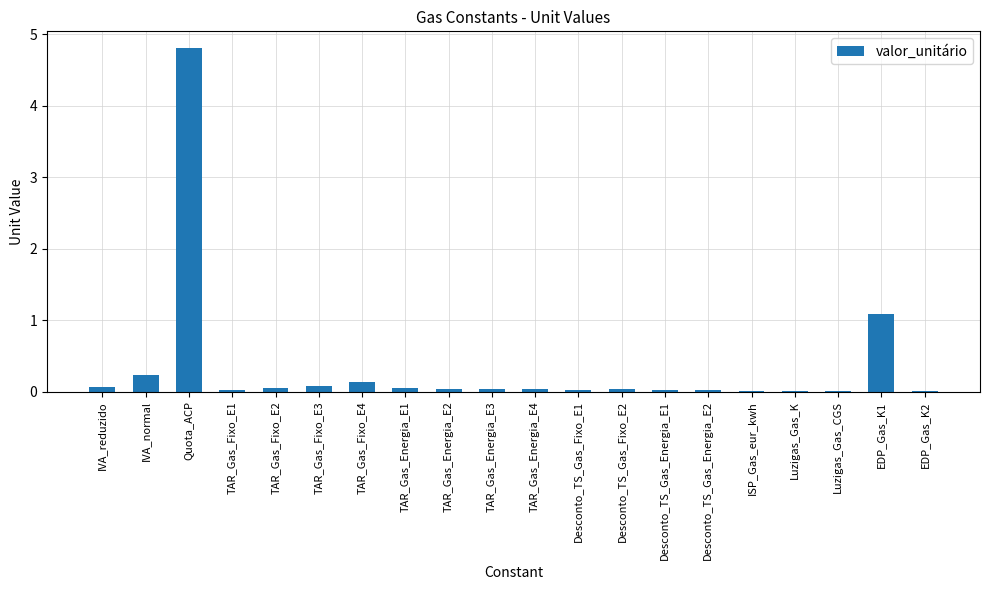

What is the change in value from Quota_ACP to TAR_Gas_Fixo_E4?

-4.7